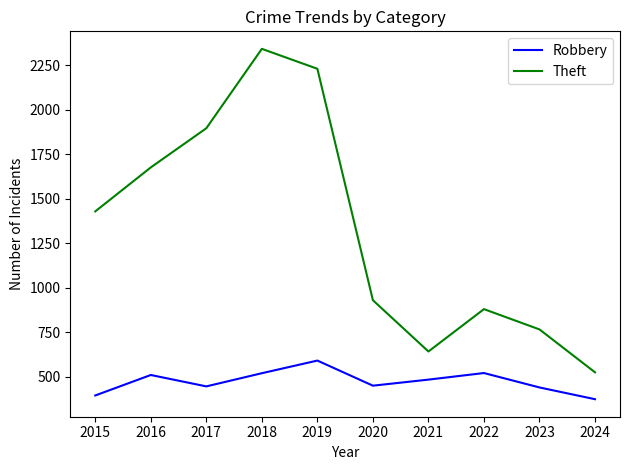

What is the sum of all Theft values?

13316